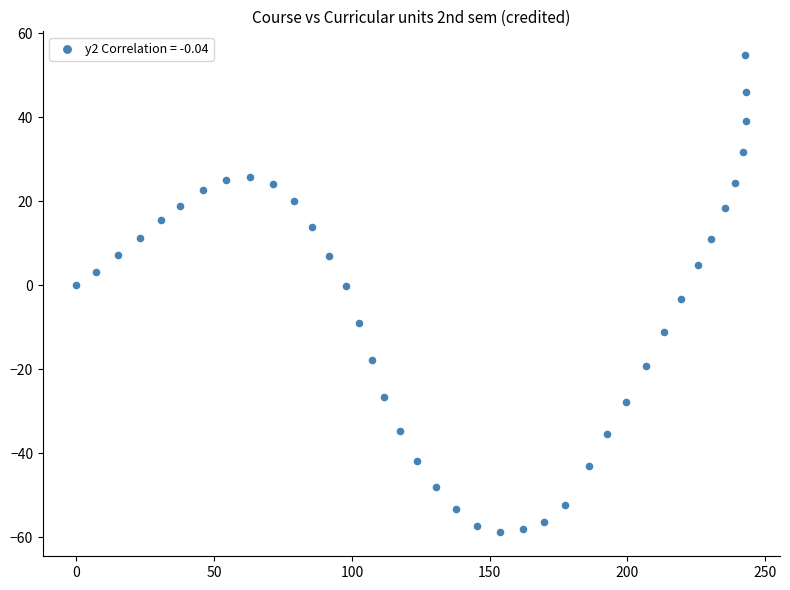

What is the range of X values (max minus min)?

243.2